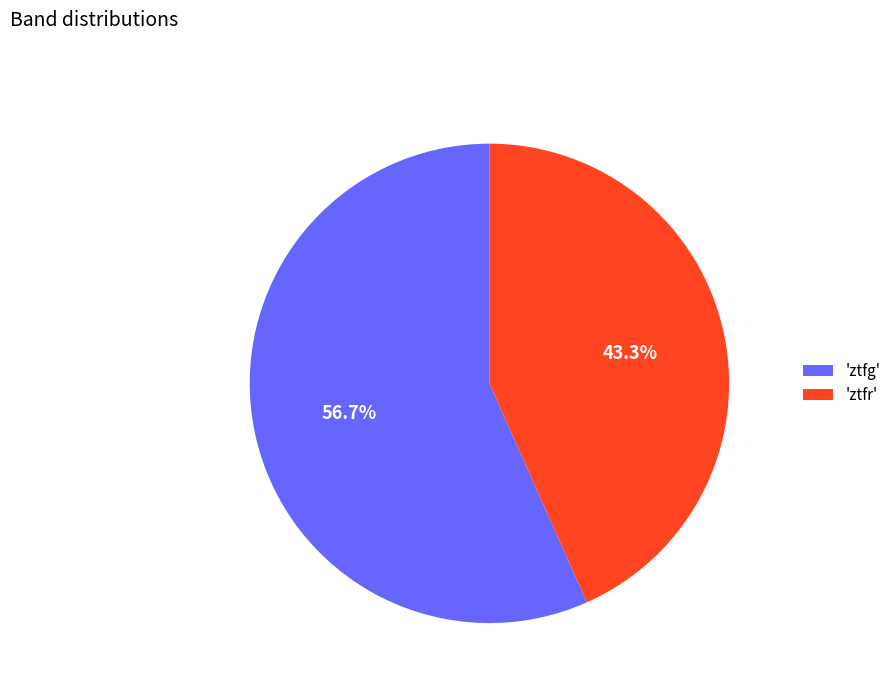

What is the ratio of the value at 'ztfr' to the value at 'ztfg'?

0.8